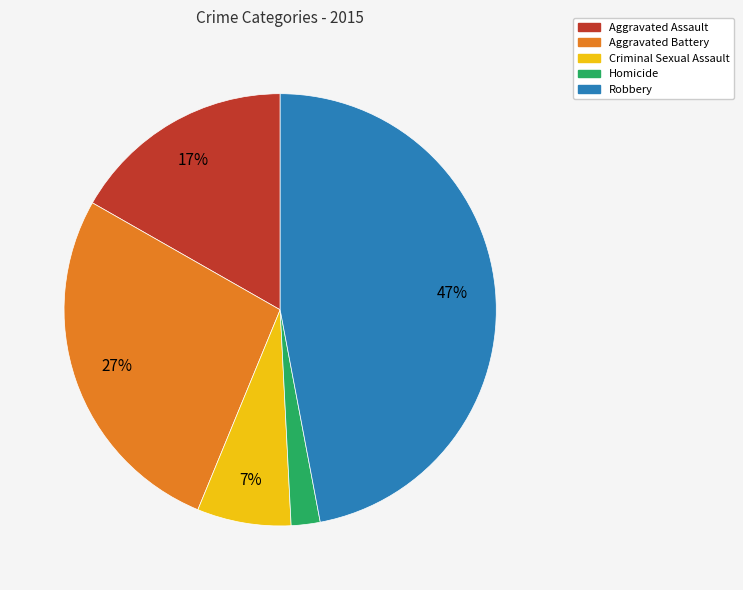

What is the largest slice in the pie chart?

Robbery